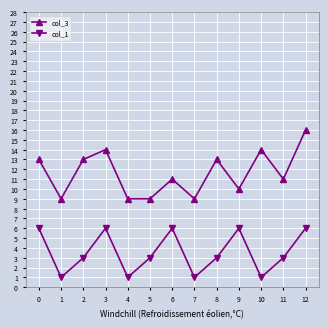

Between 5 and 6, which series saw the biggest shift?

col_1